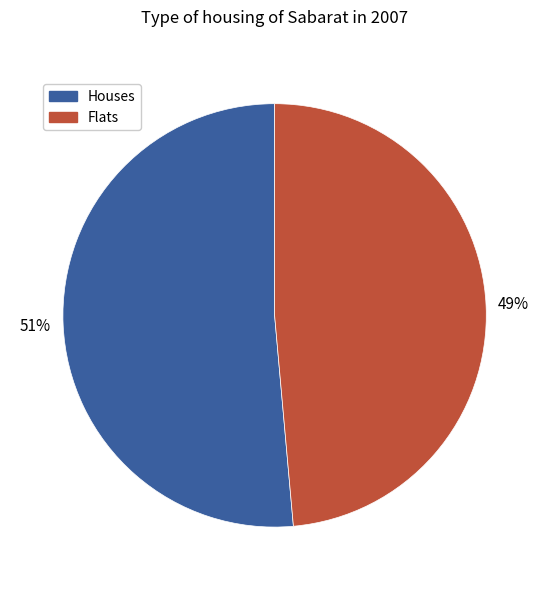

Do Flats and Houses together represent more than half of the pie?

Yes